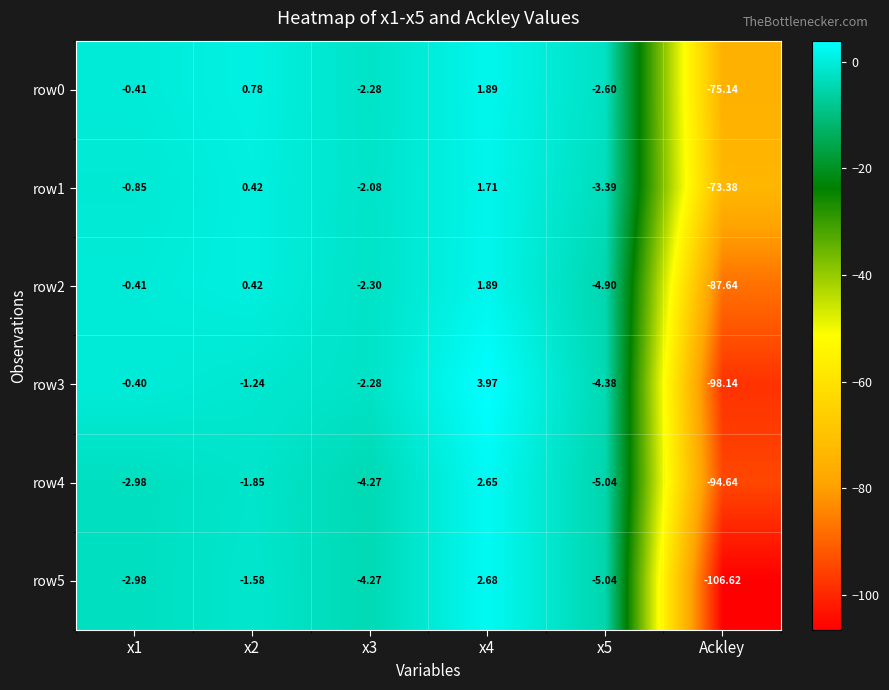

At which label does row0 reach its minimum?

Ackley